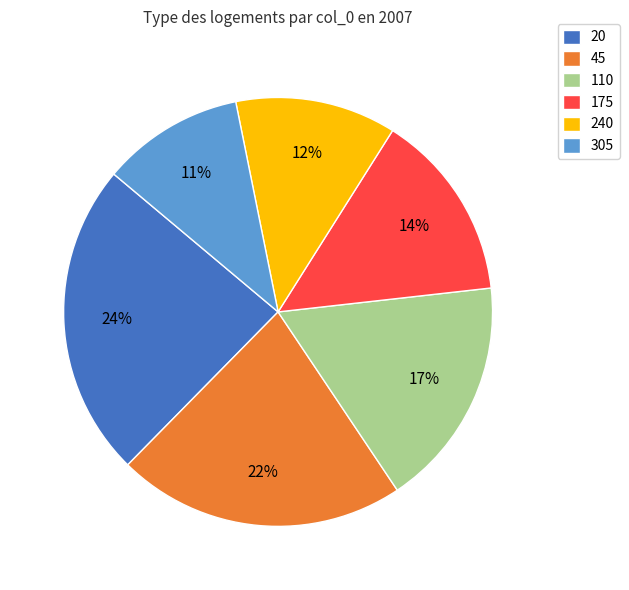

To the nearest percent, what is the difference between the 305 and 20 slice percentages?

13%